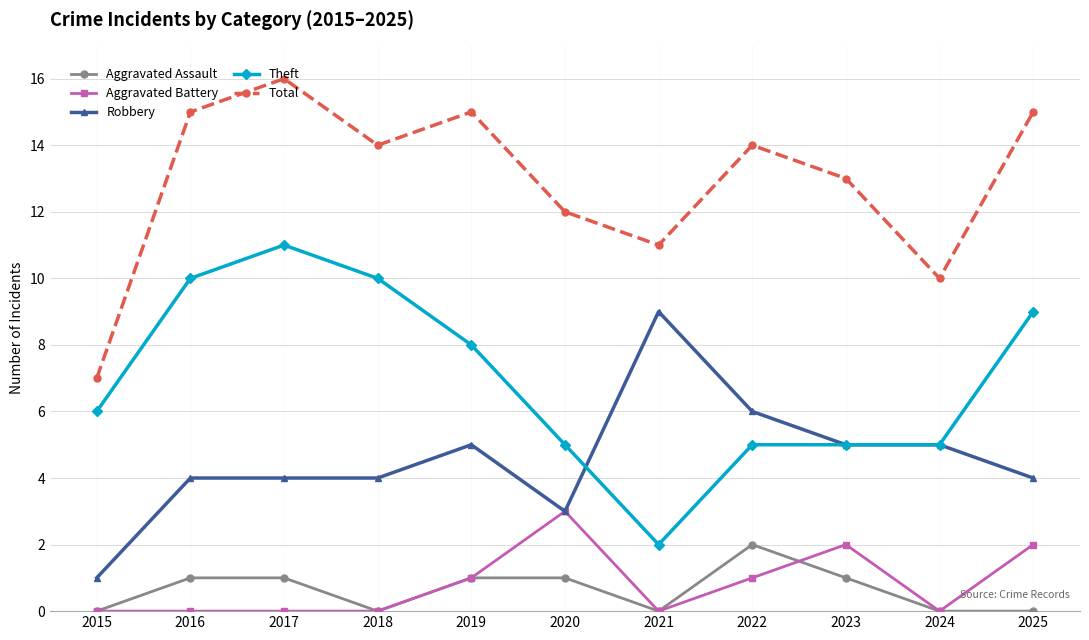

Reading left to right, extract all data points from this chart.

Aggravated Assault: 2015=0	2016=1	2017=1	2018=0	2019=1	2020=1	2021=0	2022=2	2023=1	2024=0	2025=0
Aggravated Battery: 2015=0	2016=0	2017=0	2018=0	2019=1	2020=3	2021=0	2022=1	2023=2	2024=0	2025=2
Robbery: 2015=1	2016=4	2017=4	2018=4	2019=5	2020=3	2021=9	2022=6	2023=5	2024=5	2025=4
Theft: 2015=6	2016=10	2017=11	2018=10	2019=8	2020=5	2021=2	2022=5	2023=5	2024=5	2025=9
Total: 2015=7	2016=15	2017=16	2018=14	2019=15	2020=12	2021=11	2022=14	2023=13	2024=10	2025=15